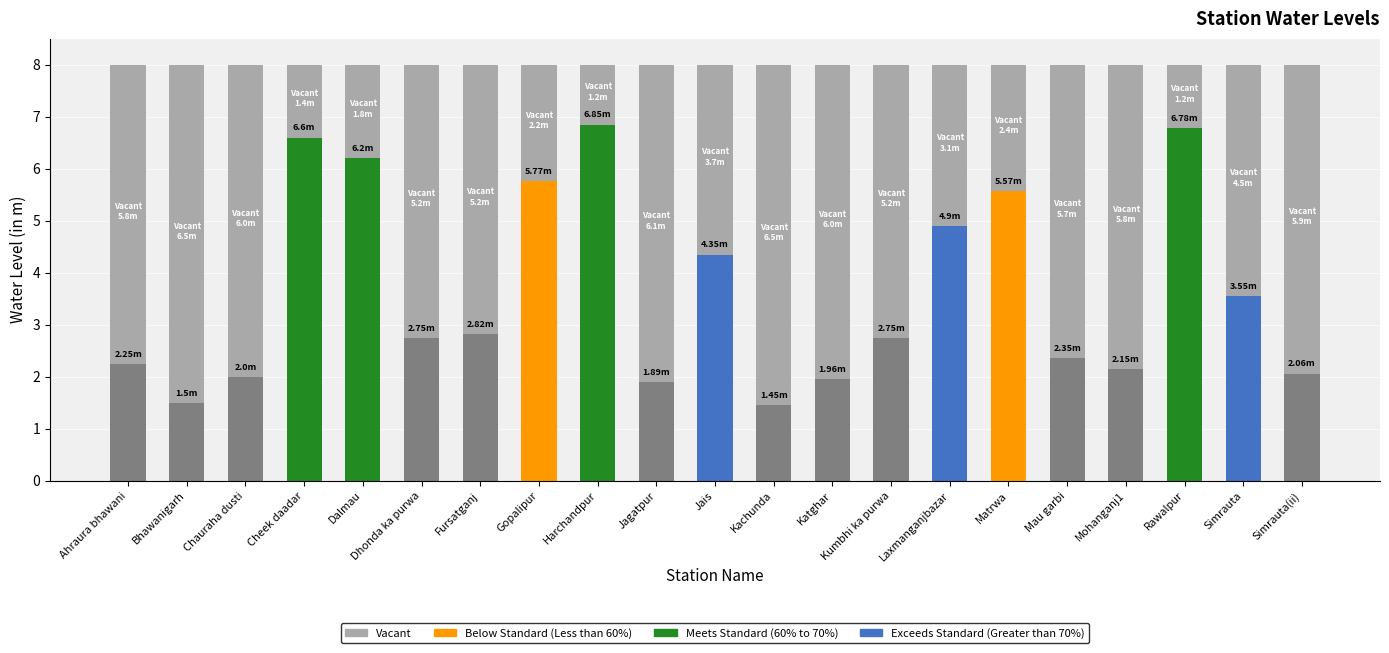

What is the value of the 2nd bar from the left?

1.5